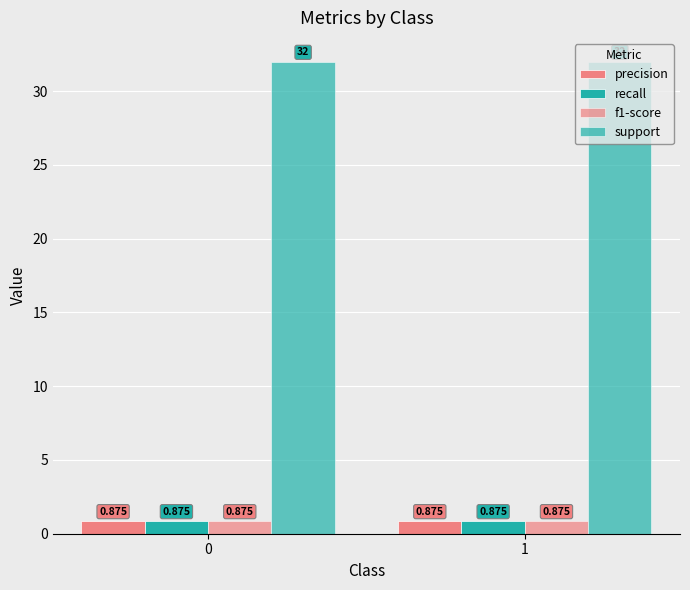

Does the chart contain any negative values?

No